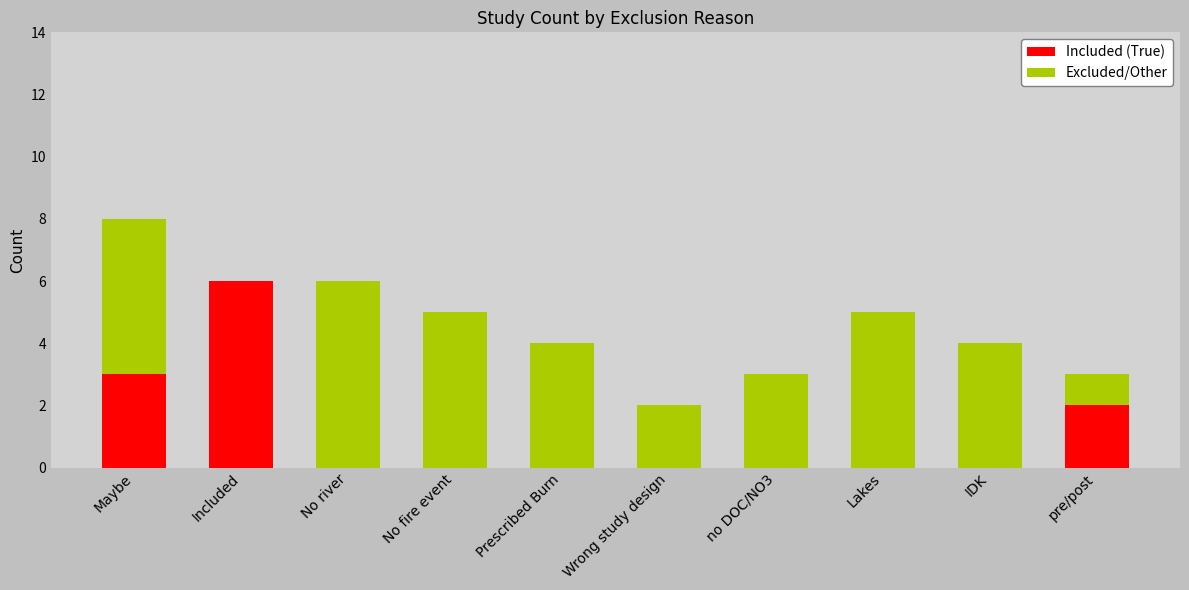

What is the highest value of the Included (True) series?

6